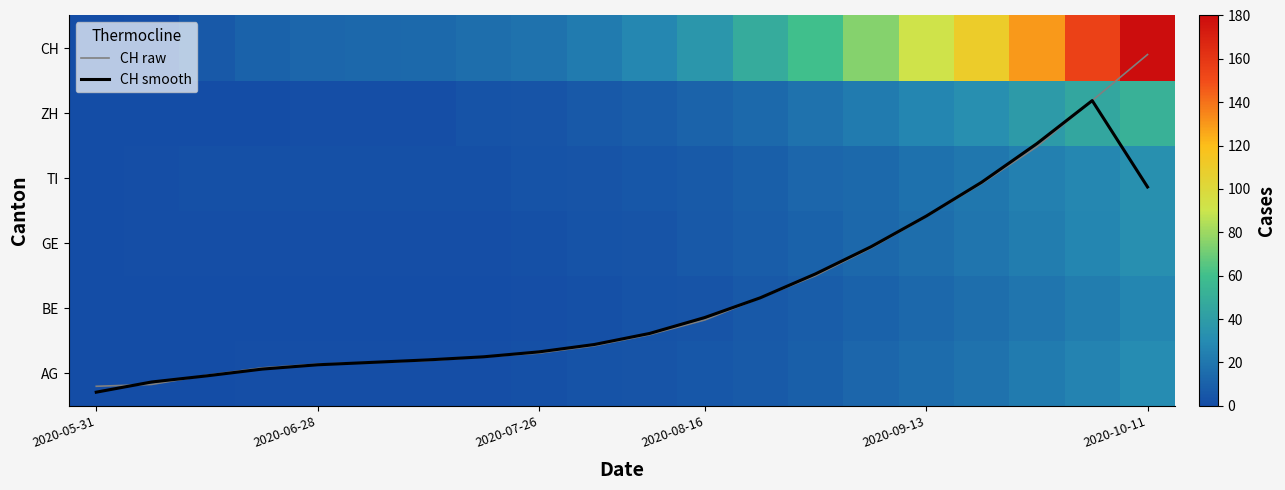

At how many categories does at least one series exceed 99?

4